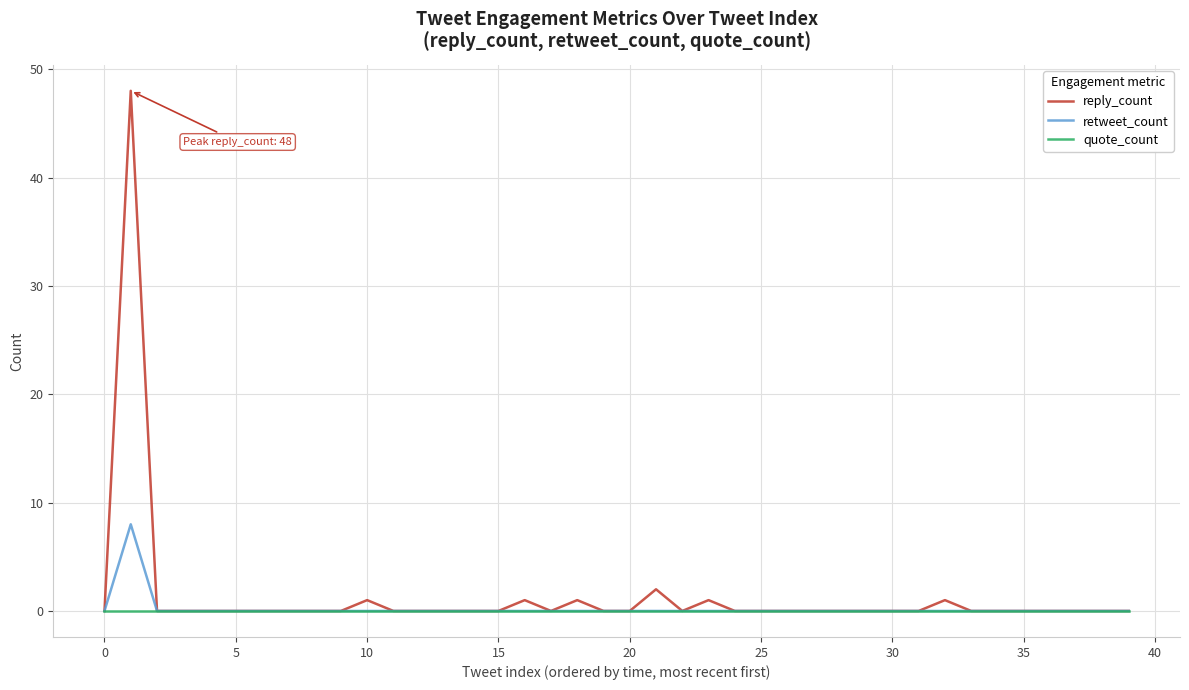

Which series has the widest spread of values?

reply_count